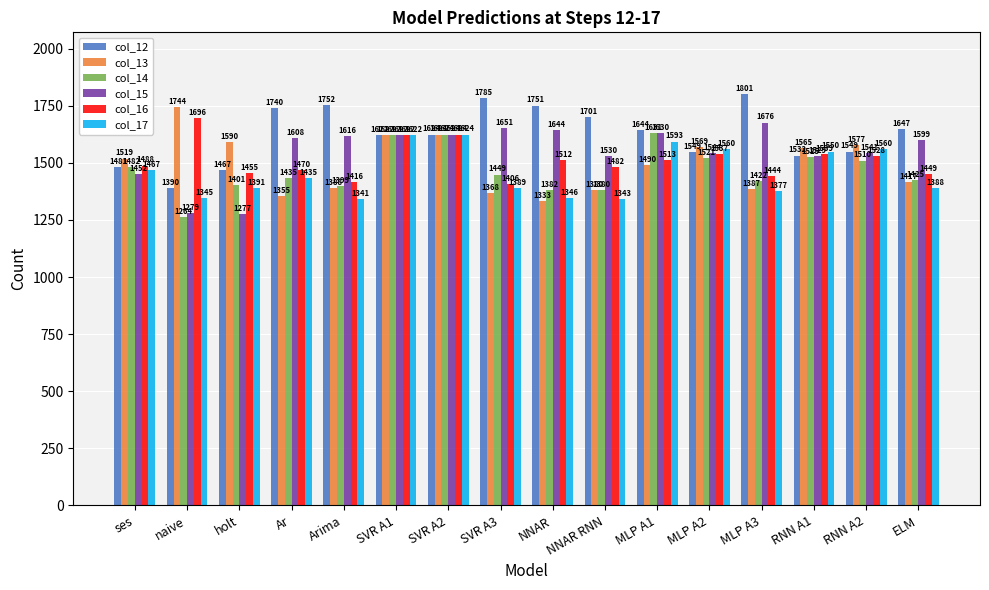

What is the value of the col_12 bar at the 3rd from the left?

1467.0